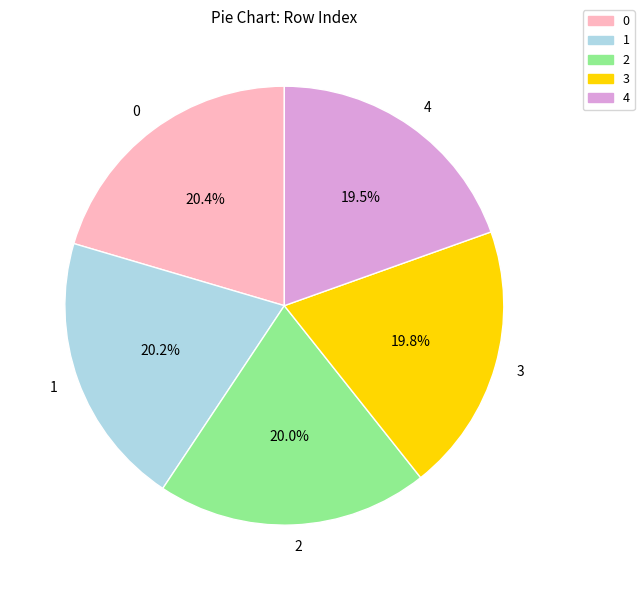

Does 2 account for over 50% of the chart?

No